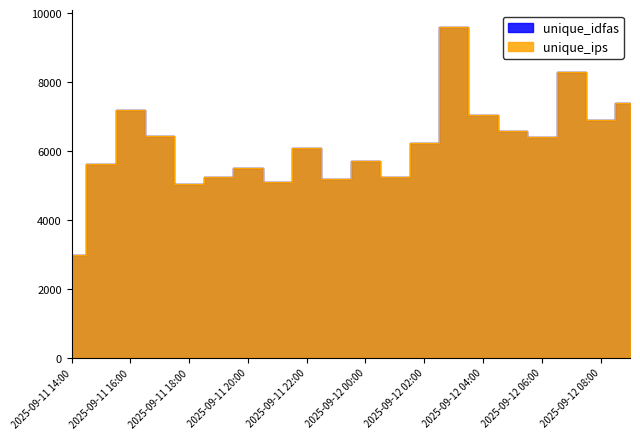

What is the label of the 12th point from the right?

2025-09-11 22:00